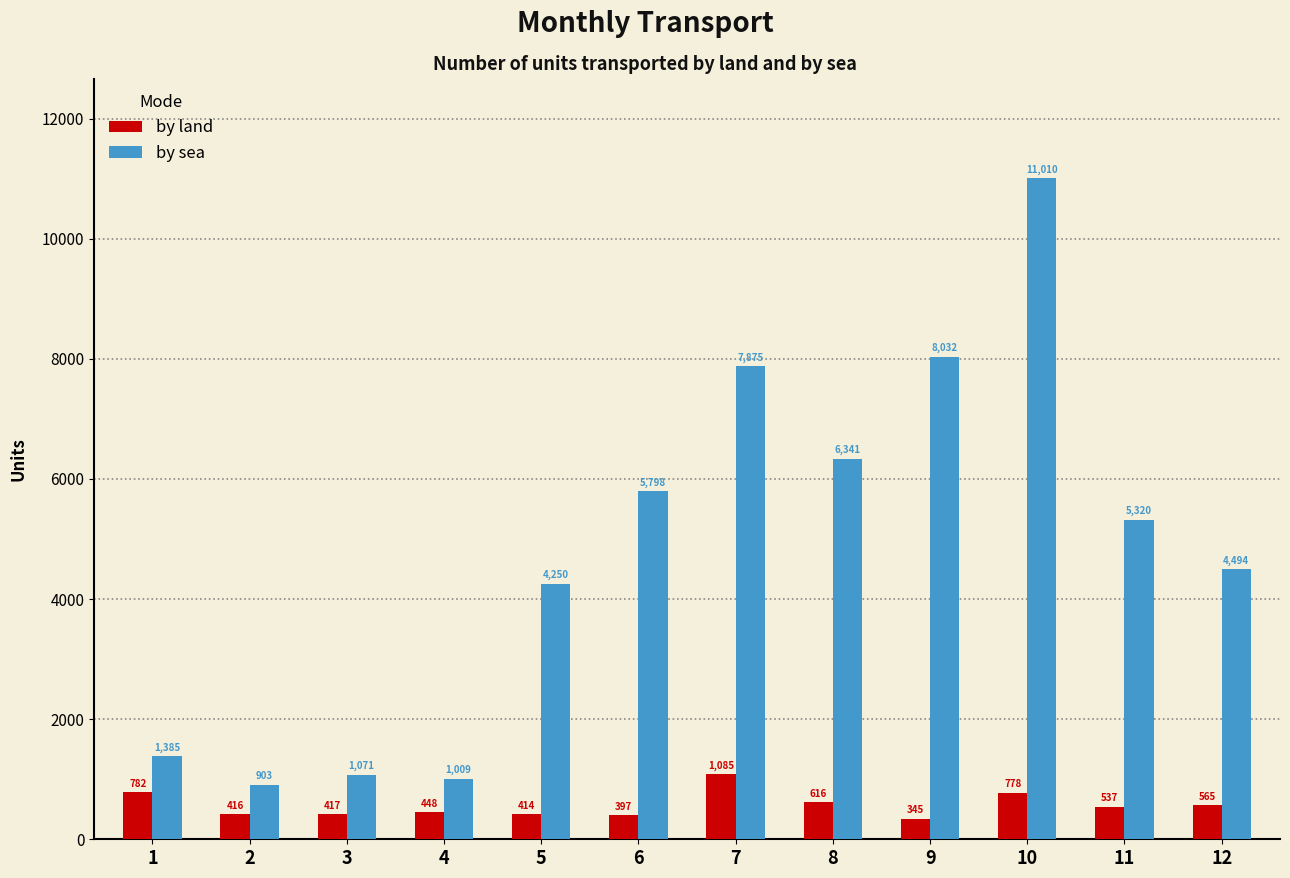

List the labels in order of by land value, smallest first.

9, 6, 5, 2, 3, 4, 11, 12, 8, 10, 1, 7